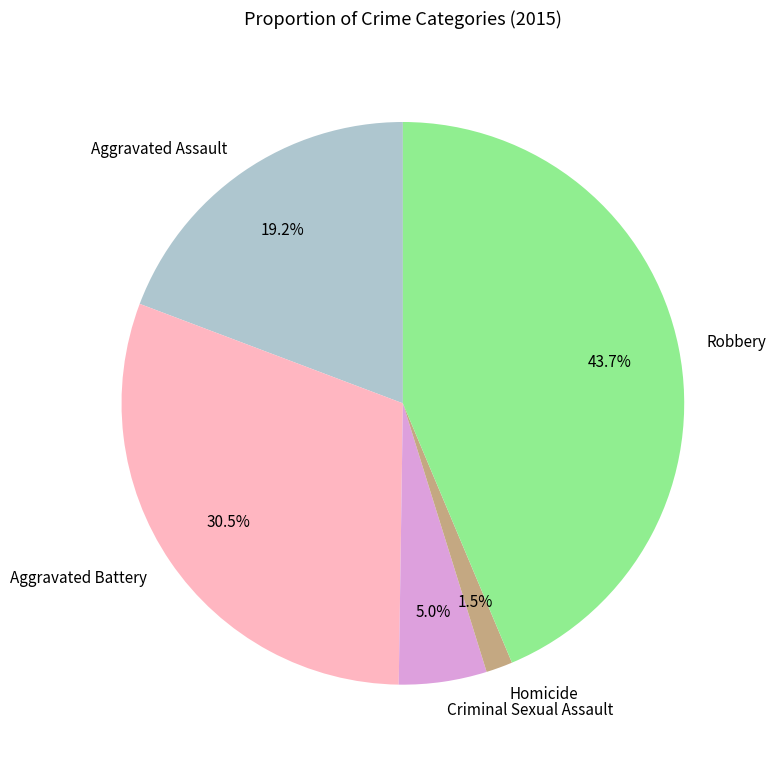

Is it true that Criminal Sexual Assault is 5% of the pie?

True